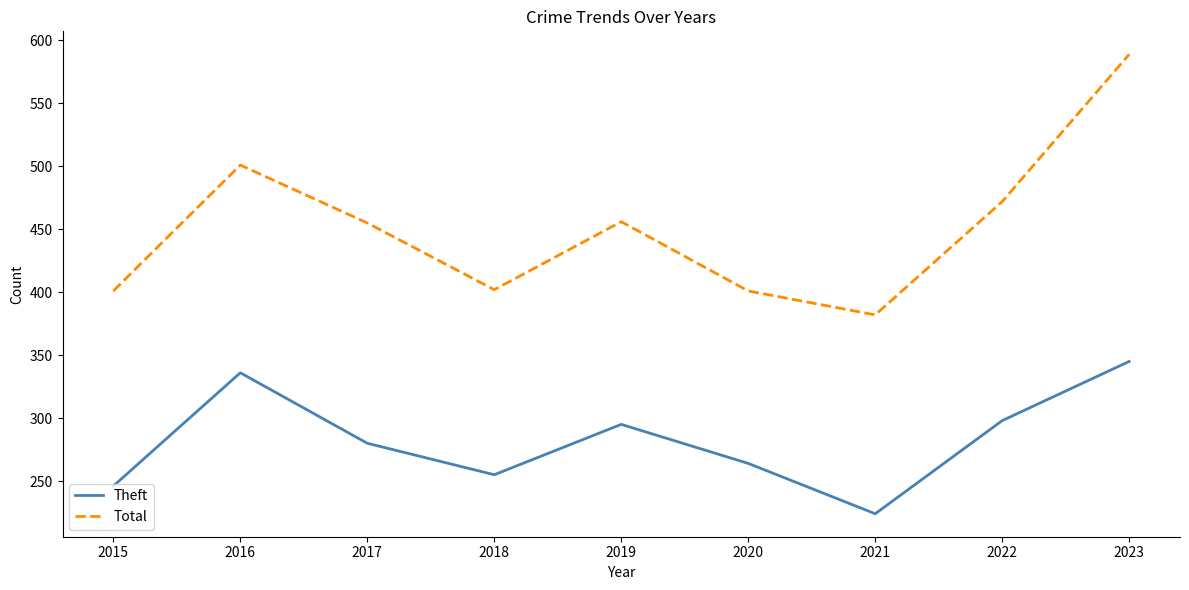

Where is Theft nearest to the value 284?

2017